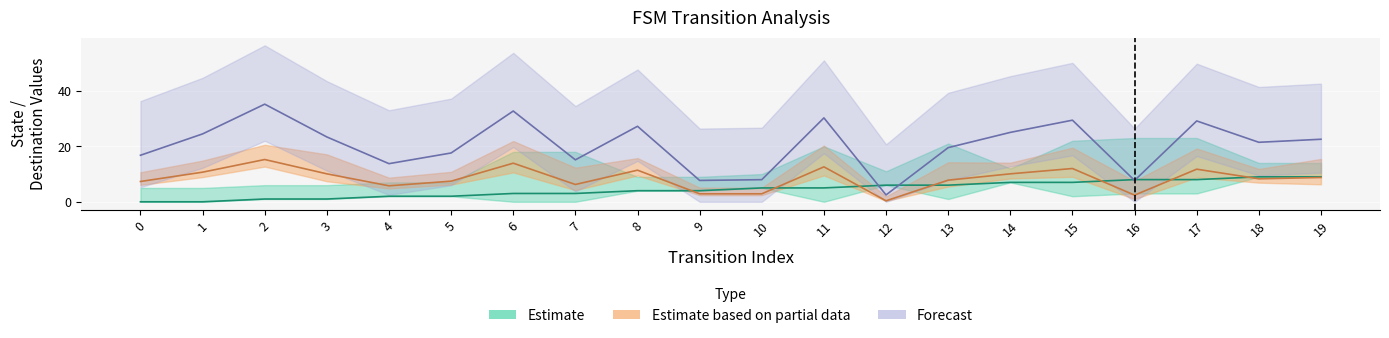

The source_state series shows 1.0 at 3. True or false?

True